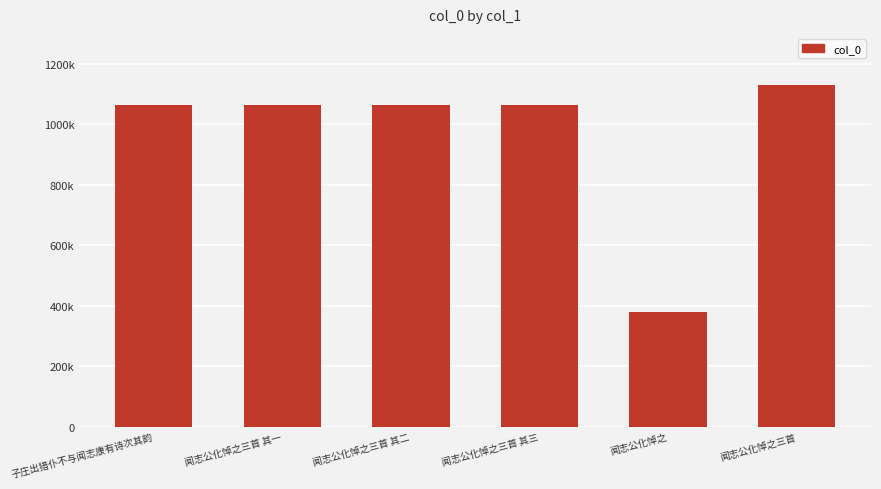

At which label does the data first exceed 1064799?

闻志公化悼之三首 其三